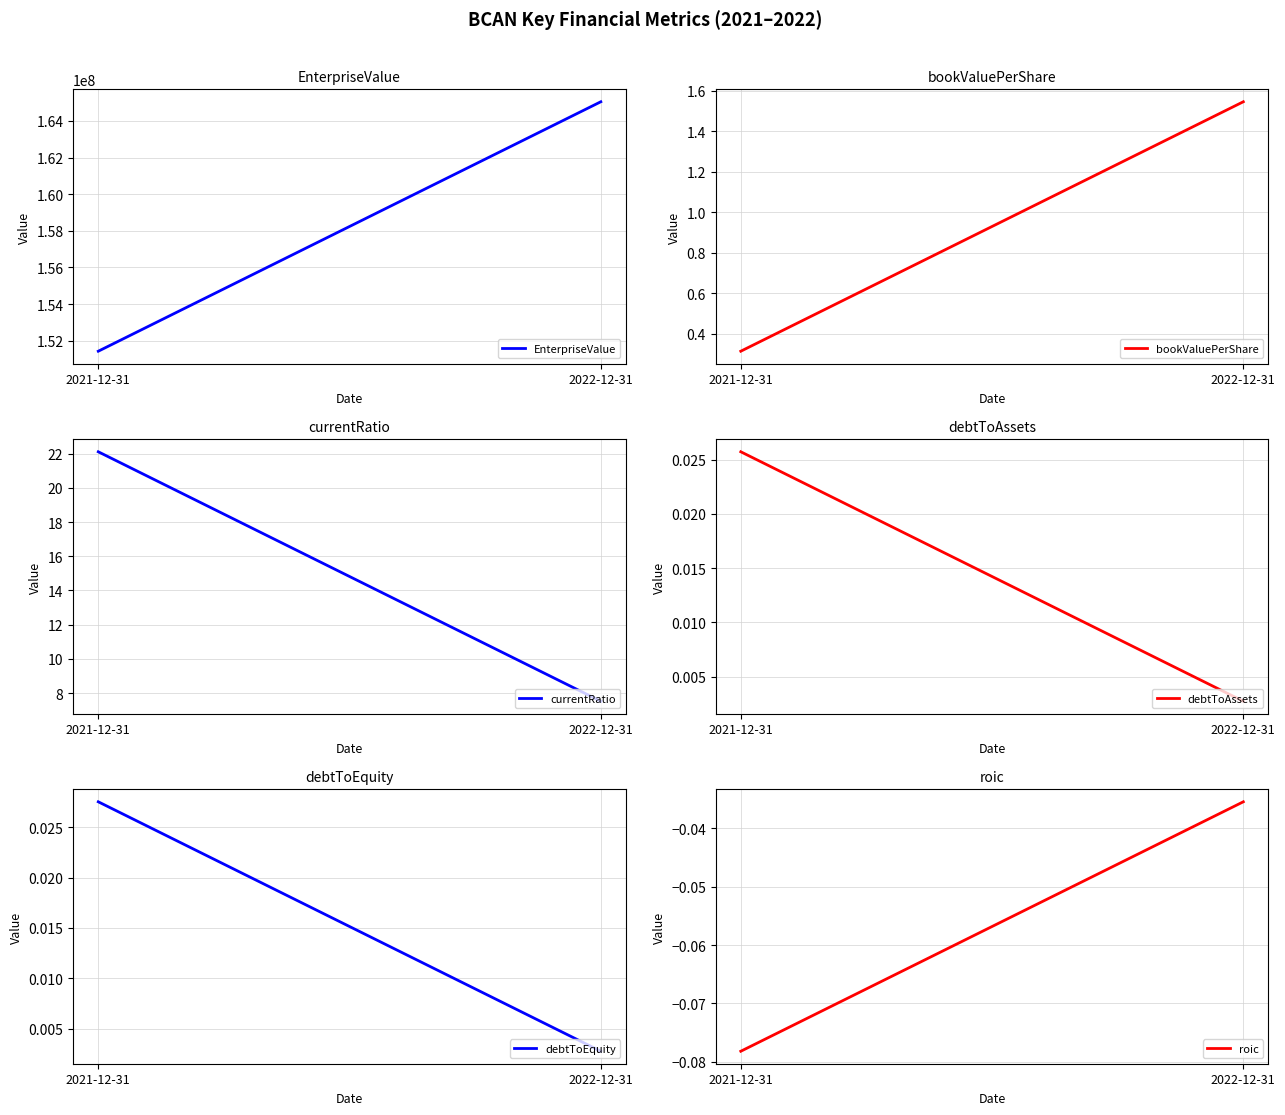

How many lines are shown in the chart?

6